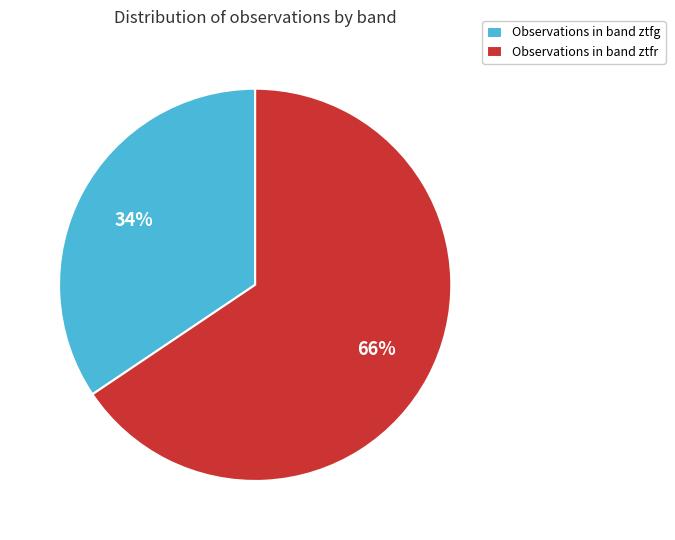

Which has a higher value, Observations in band ztfr or Observations in band ztfg?

Observations in band ztfr